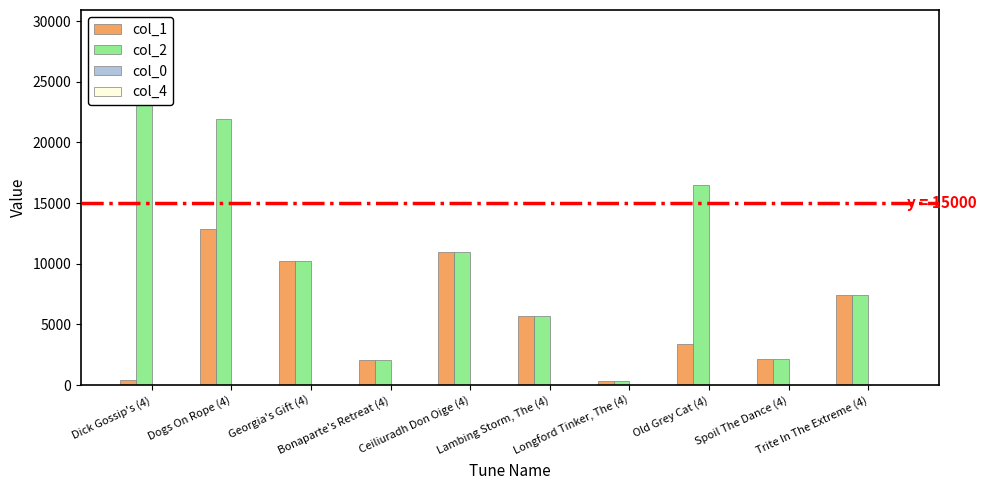

What is the difference between the maximum and minimum values in the col_1 series?

12478